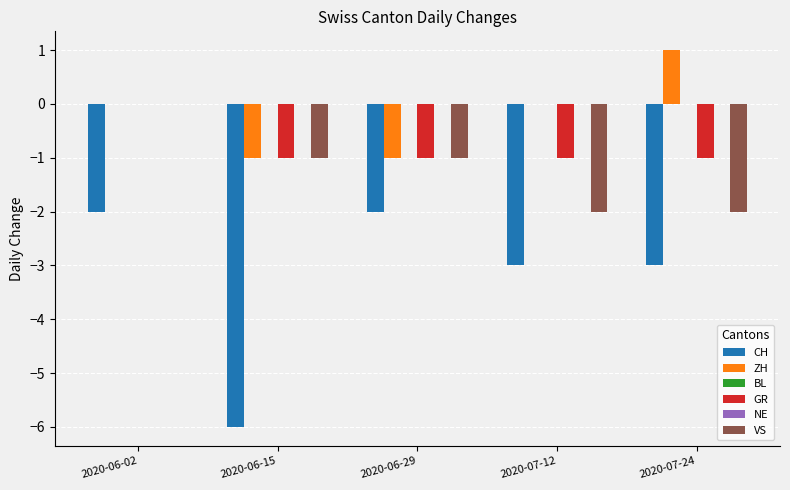

Are the bars horizontal?

No